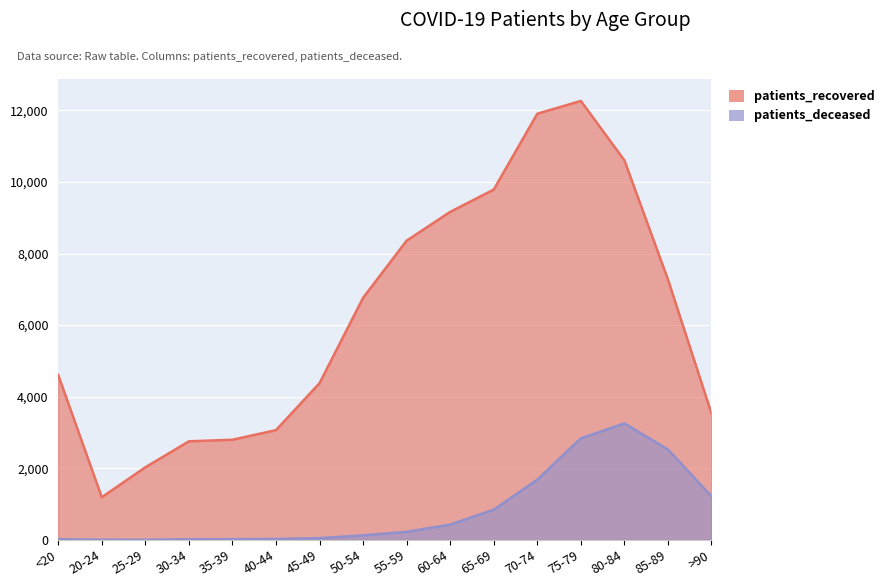

Between 65-69 and 25-29, which is larger?

65-69